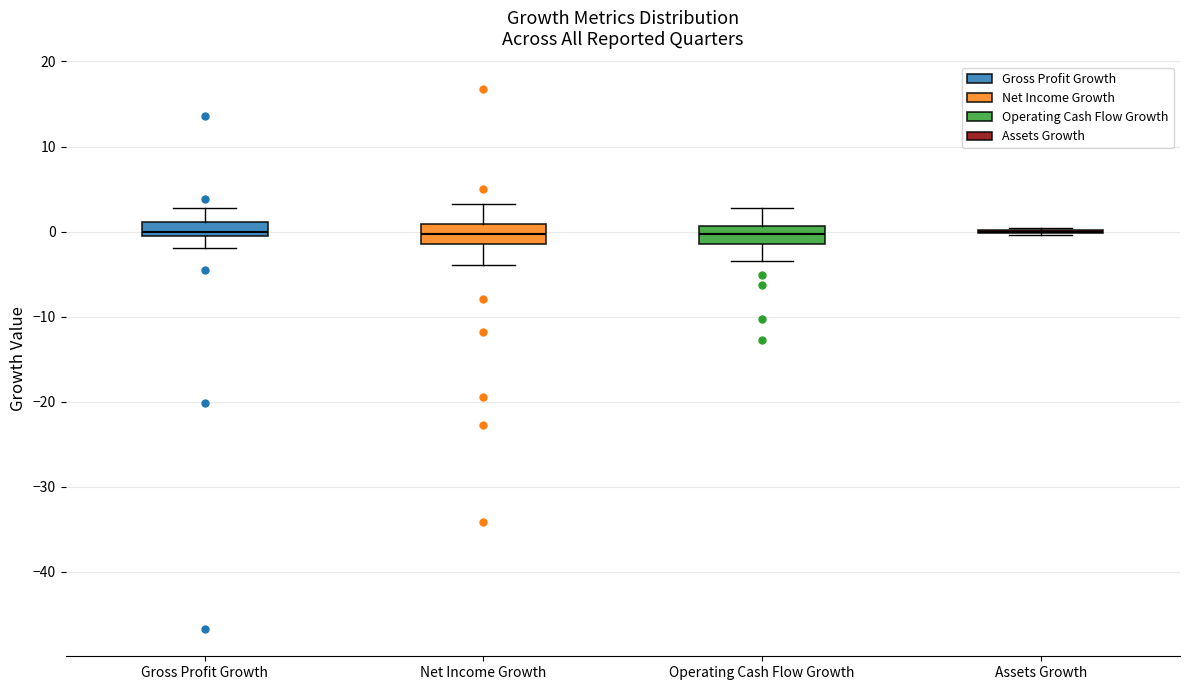

Reading left to right, read every box against the y-axis: the position of its median line, the range the box covers, and the ends of its whiskers. The values are not printed on the chart, so give them approximately, as read against the axis.

Gross Profit Growth: median 0, box -1 to 1, whiskers -2 to 3
Net Income Growth: median 0, box -1 to 1, whiskers -4 to 3
Operating Cash Flow Growth: median 0, box -1 to 1, whiskers -3 to 3
Assets Growth: box collapsed to a line at 0, whiskers 0 to 0